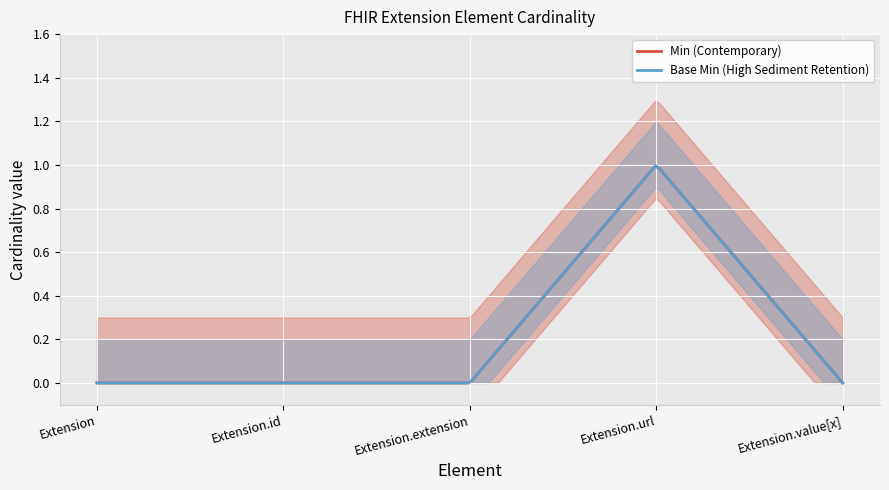

True or false: Base Min and Min cross at least once.

False